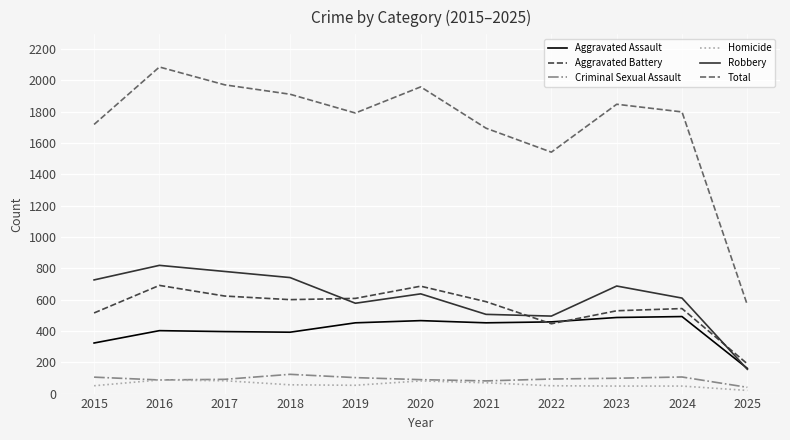

Which category has the lowest value in the Robbery series?

2025